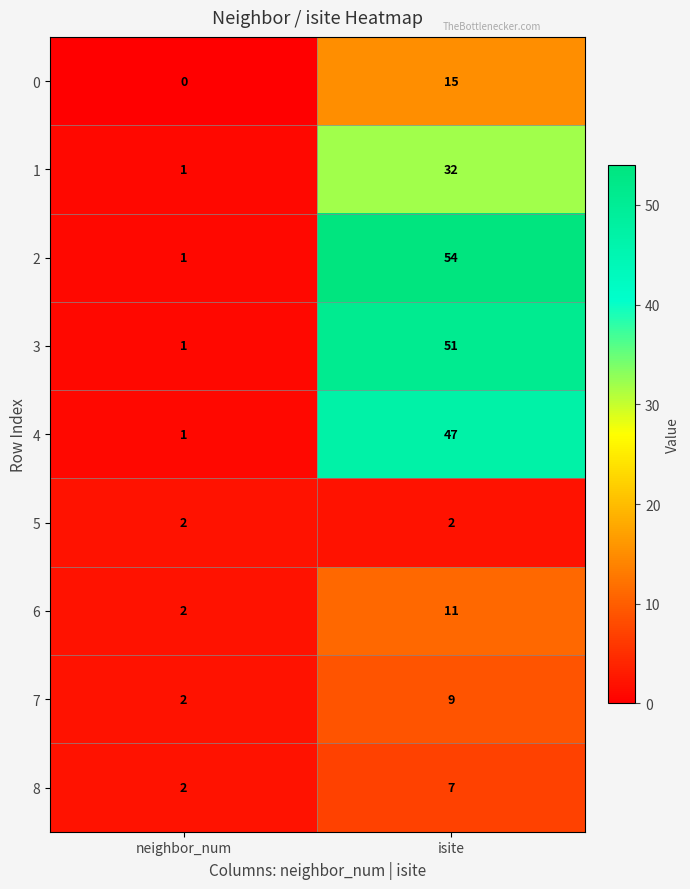

At which category is the sum across all series the highest?

isite